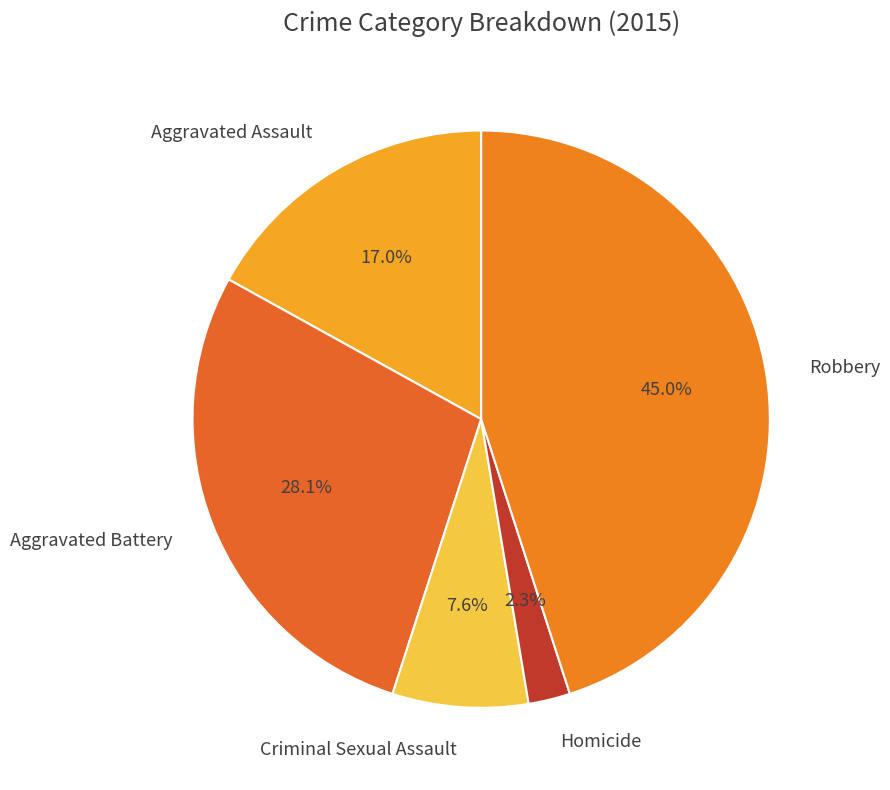

How many segments does this pie chart have?

5